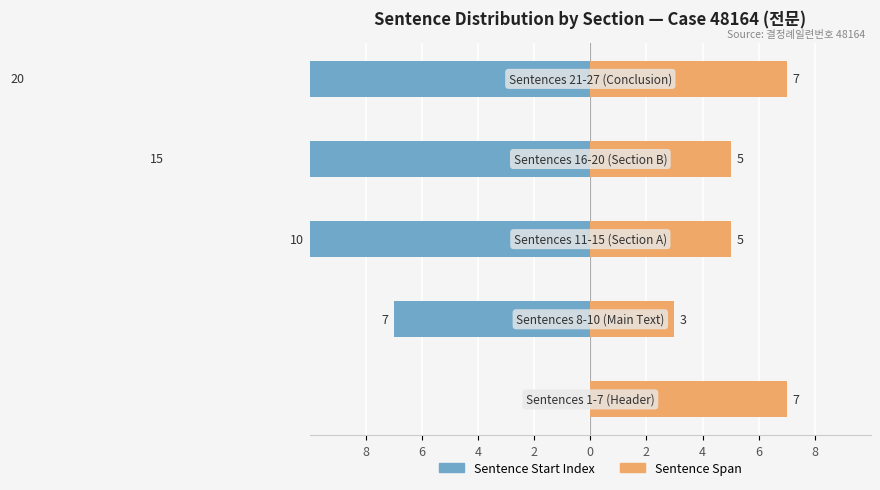

Are the bars horizontal?

Yes